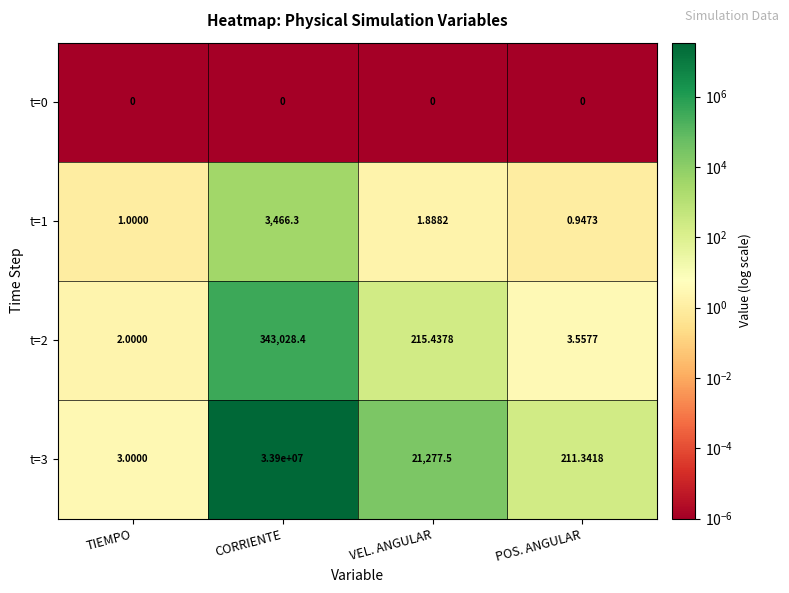

What is the total value across all series at VEL. ANGULAR?

21494.8